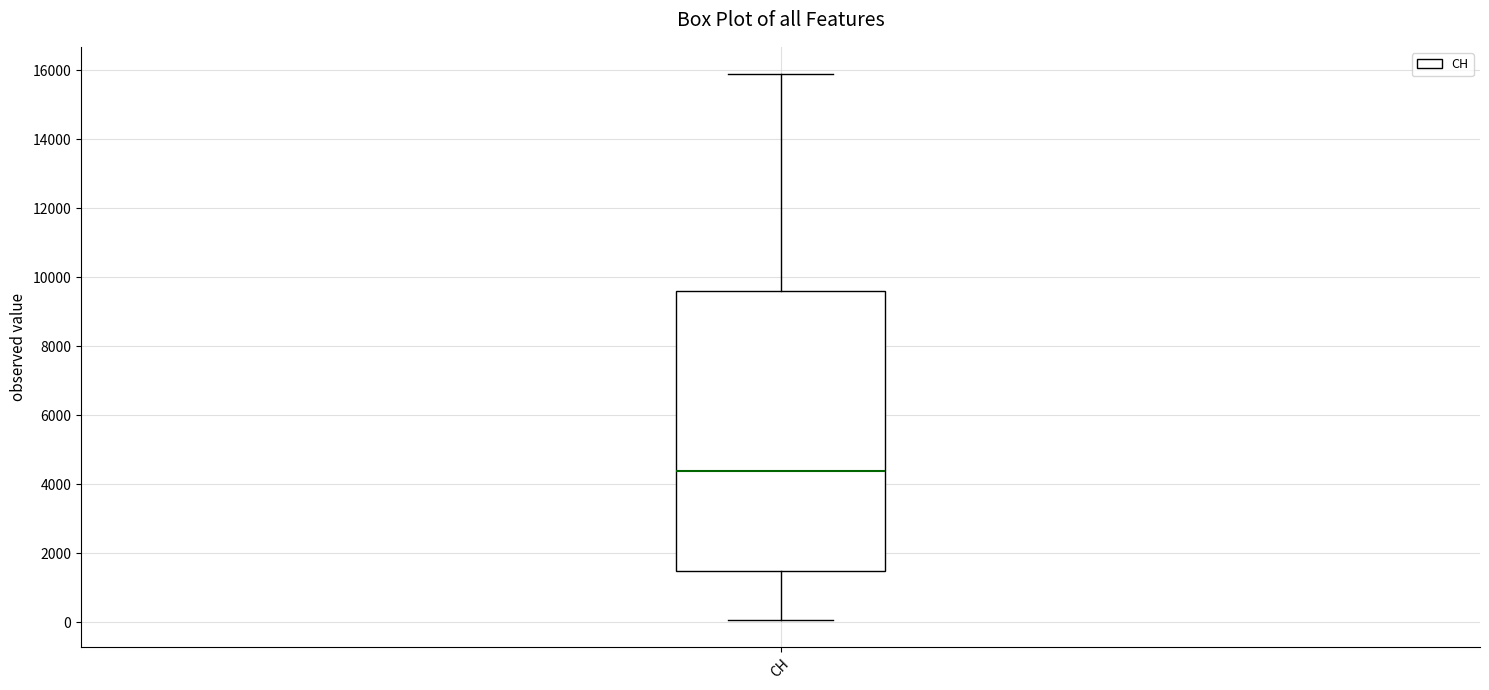

Transcribe this box plot: give where the median line is, the range the box spans, and where the two whiskers end, as read against the y-axis. The values are not printed on the chart, so give them approximately, as read against the axis.

median 4400, box 1400 to 9600, whiskers 0 to 15800